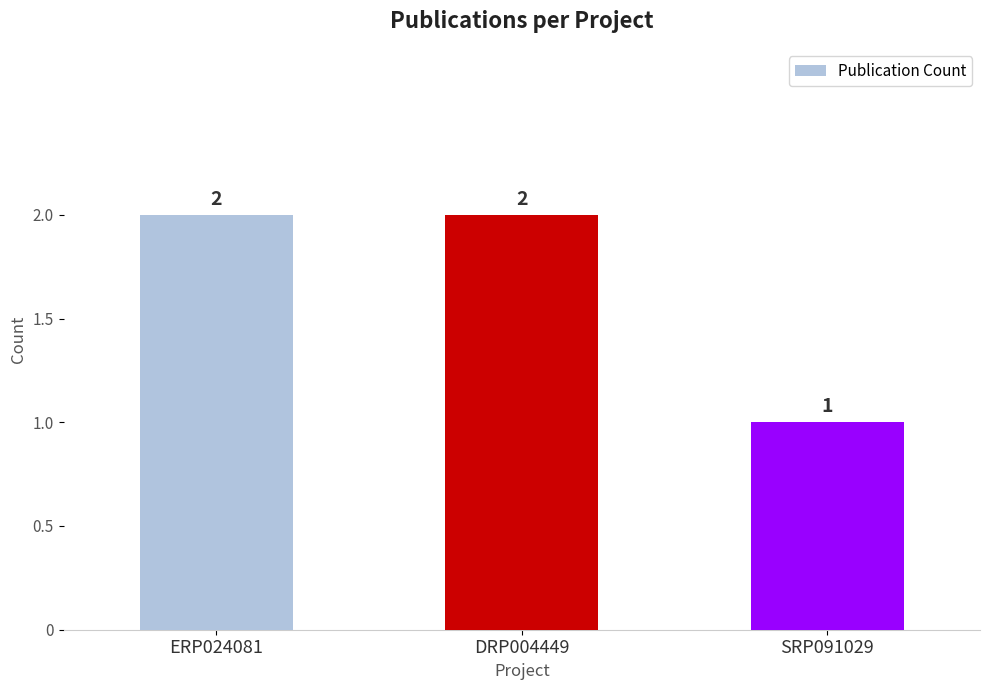

Reading left to right, list all the values displayed in this chart.

ERP024081=2	DRP004449=2	SRP091029=1